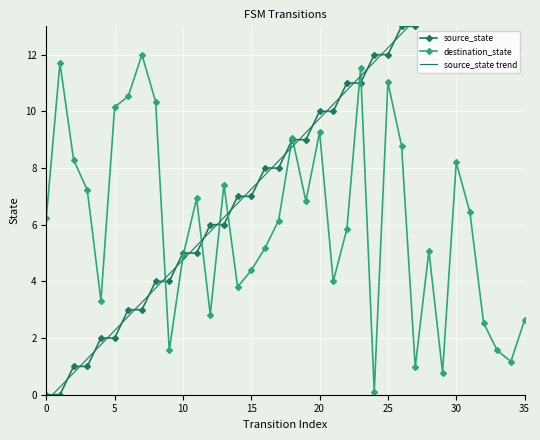

True or false: source_state trend has more than 2 interior local peaks.

False